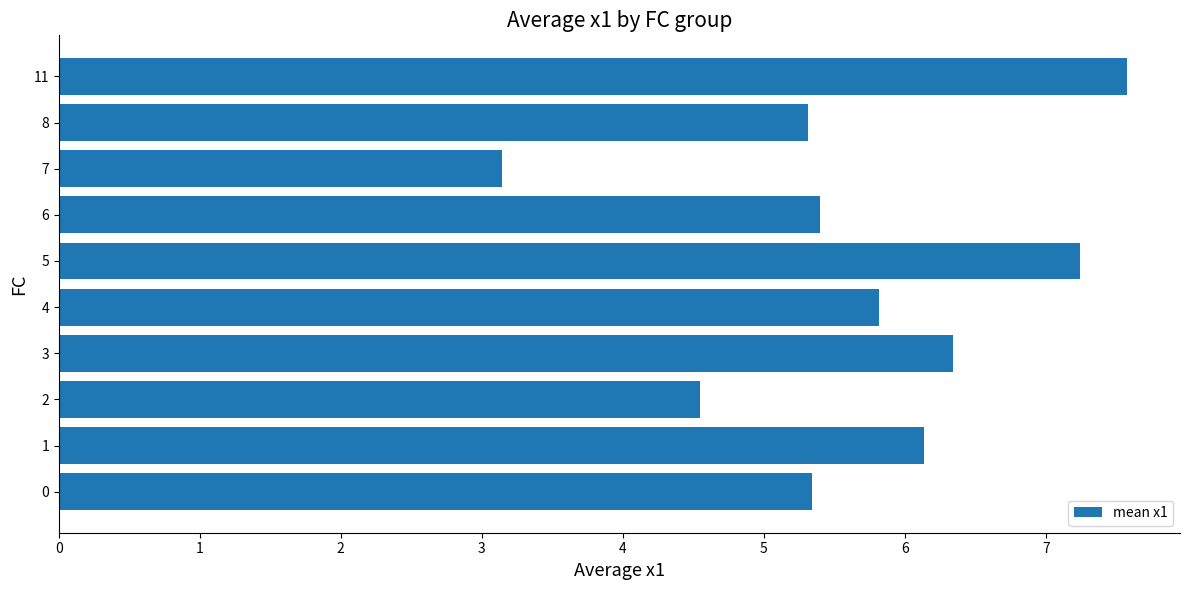

What is the sum of the values at 7 and 8?

8.5